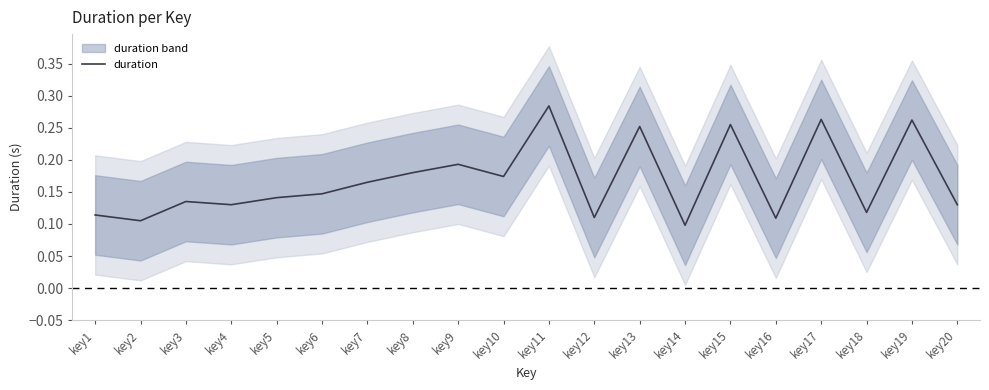

How many interior local valleys (lower than both neighbors) does the data have?

7